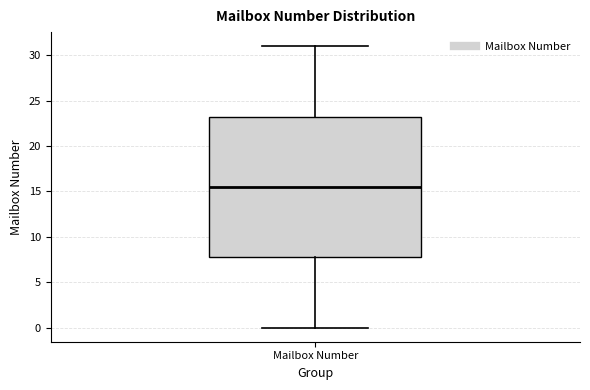

Where is the upper edge of the box for Mailbox Number on the y-axis? The values are not printed on the chart, so give them approximately, as read against the axis.

23.5